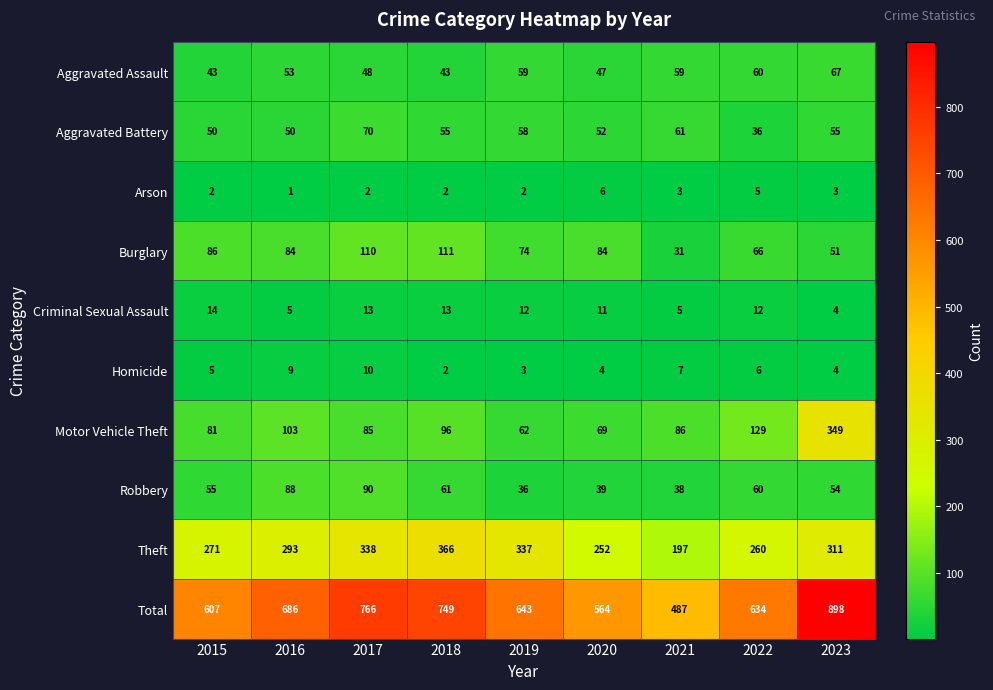

Read the Robbery value at 2018.

61